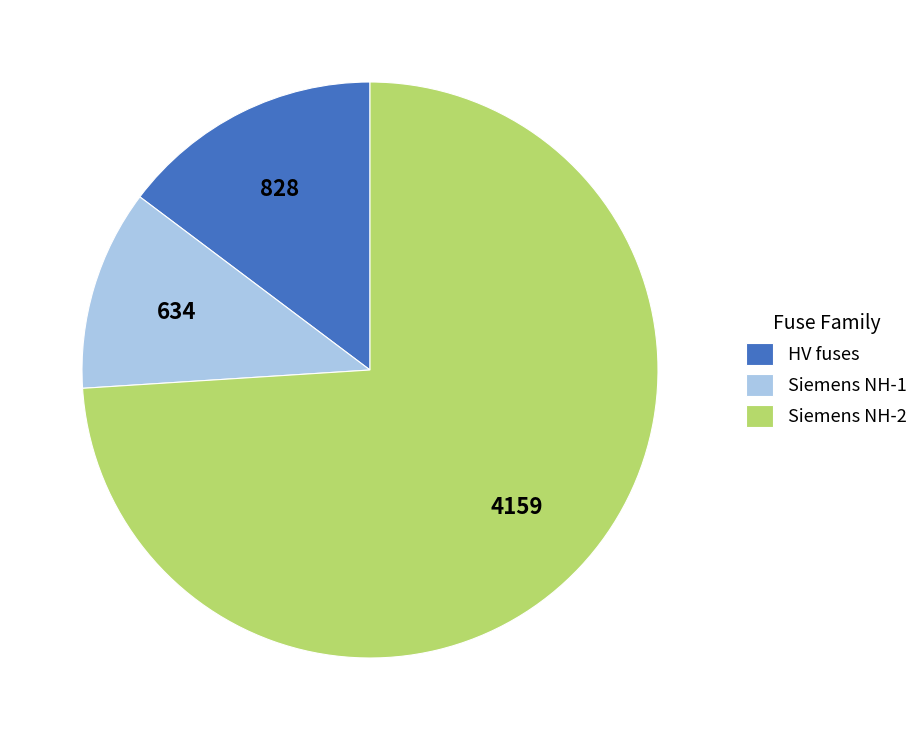

The Siemens NH-1 slice represents 18% of the pie. True or false?

False